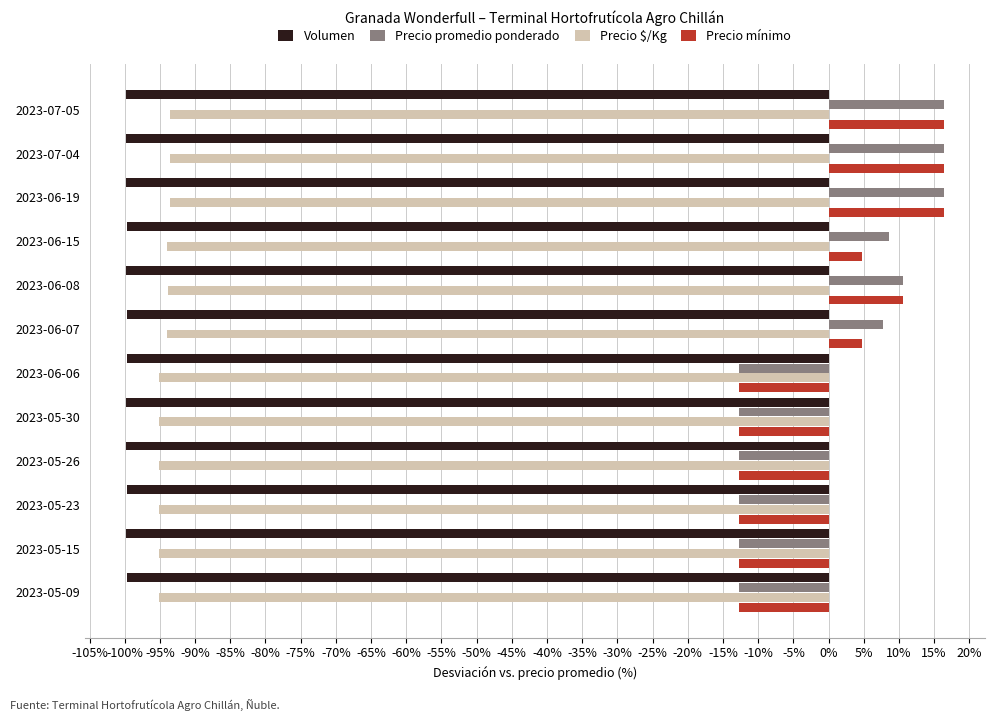

The Precio promedio ponderado series shows -17.0 at 2023-05-30. True or false?

False